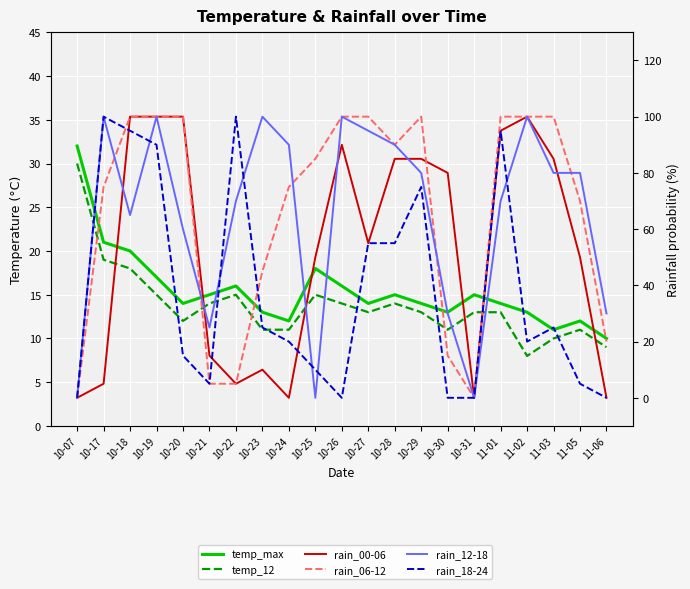

Where is temp_max nearest to the value 21?

10-17